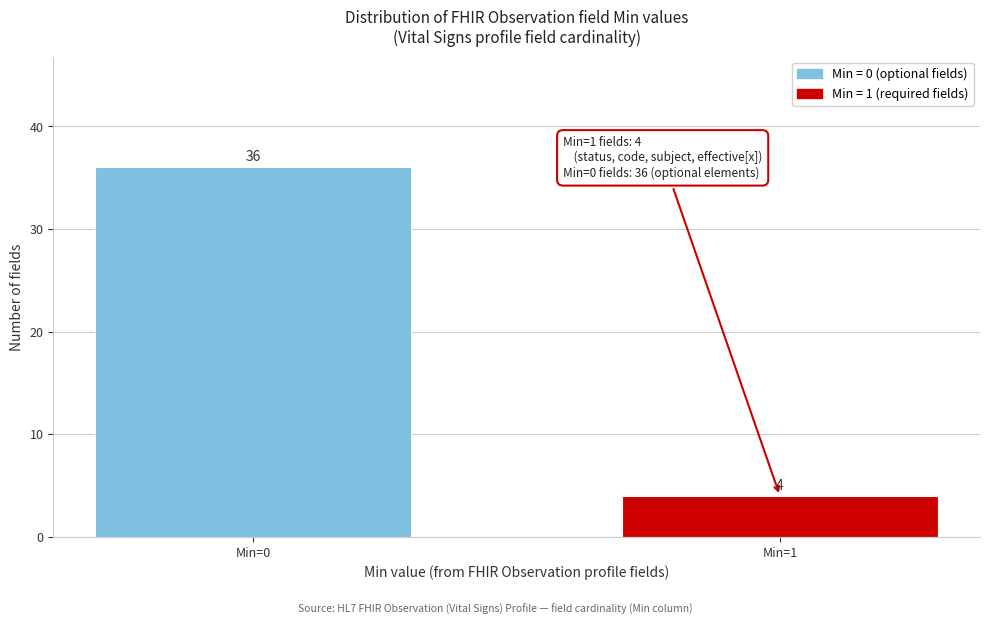

Reading right to left, transcribe all the data shown in this chart.

Min=1=4	Min=0=36